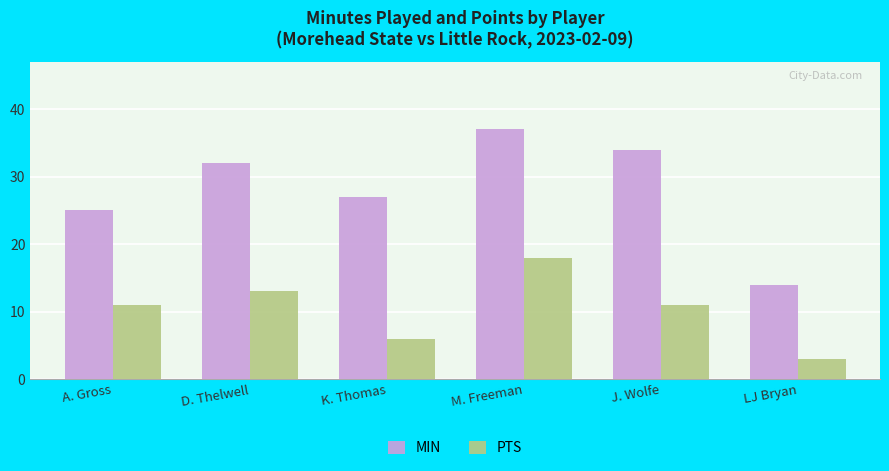

Rank the series by their average value, from highest to lowest.

MIN, PTS